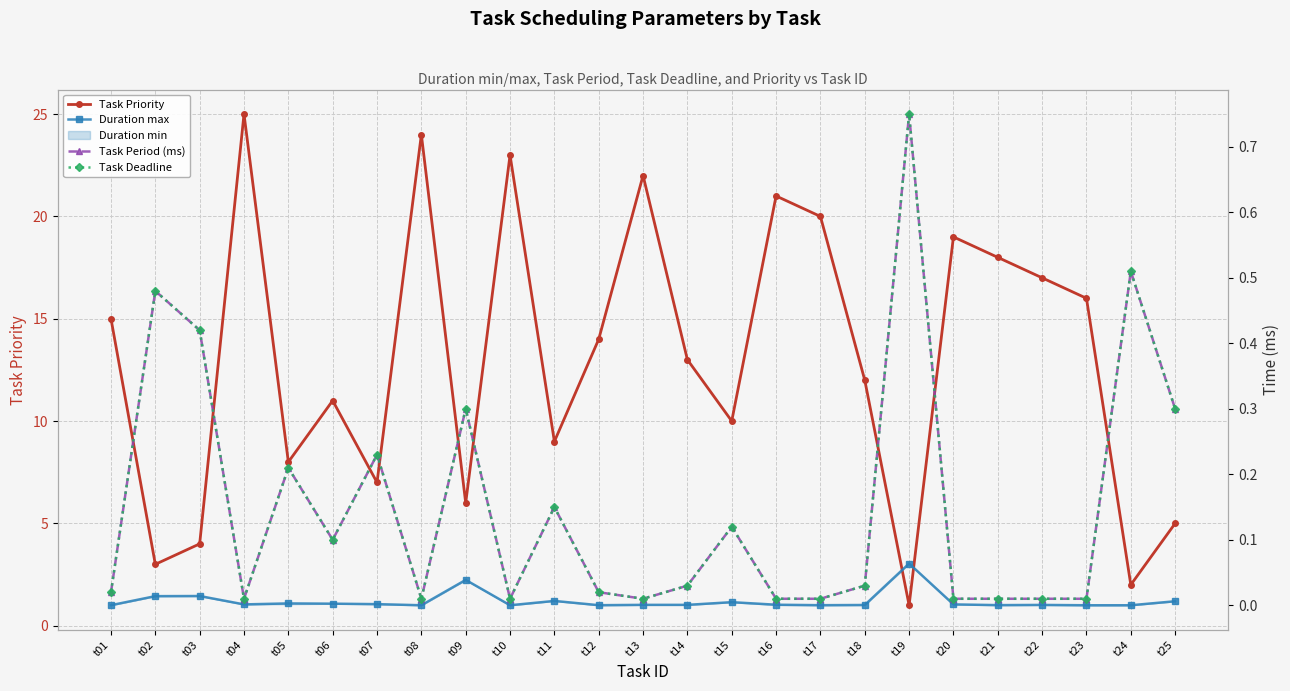

Does the chart display data point markers on the line(s)?

Yes